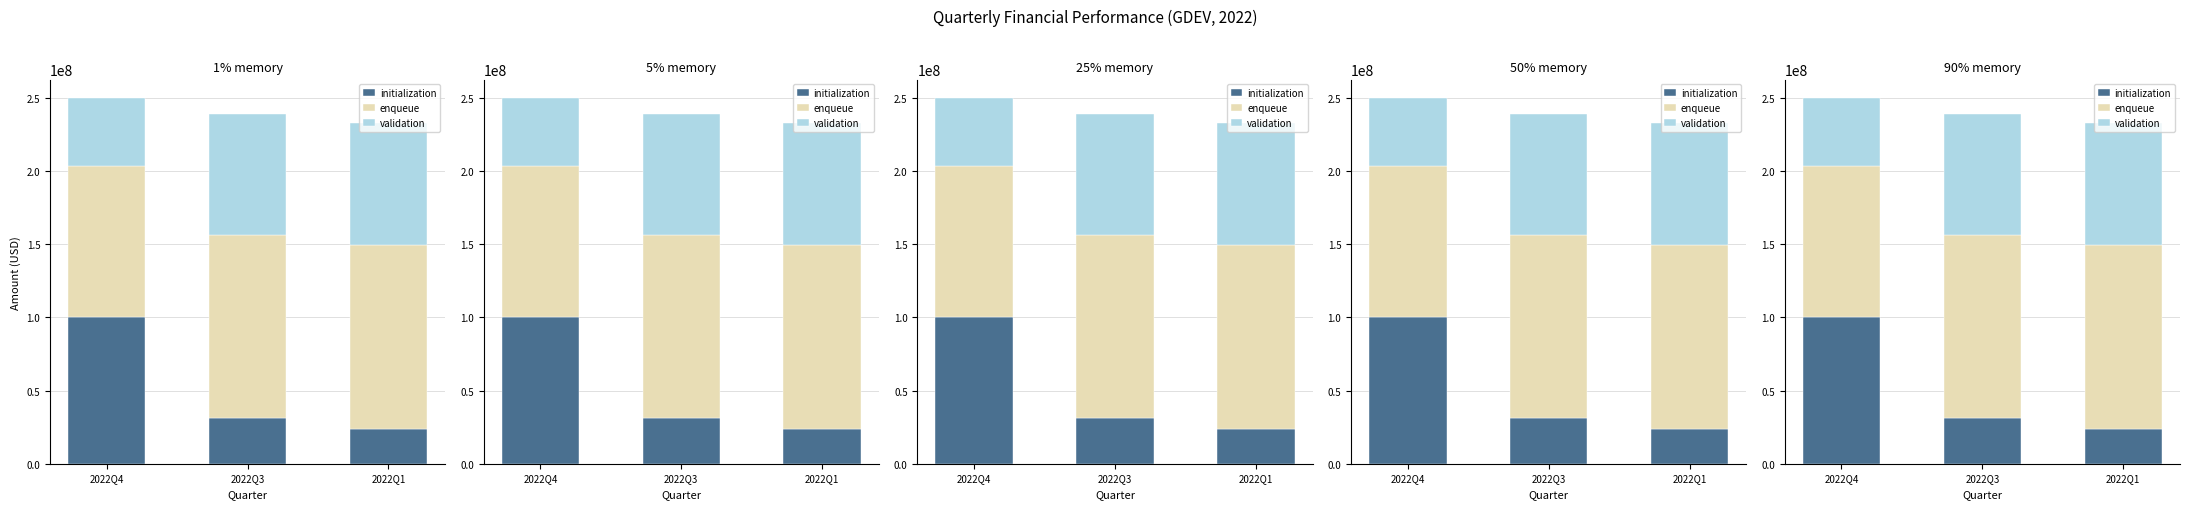

How many data points does each series have?

3